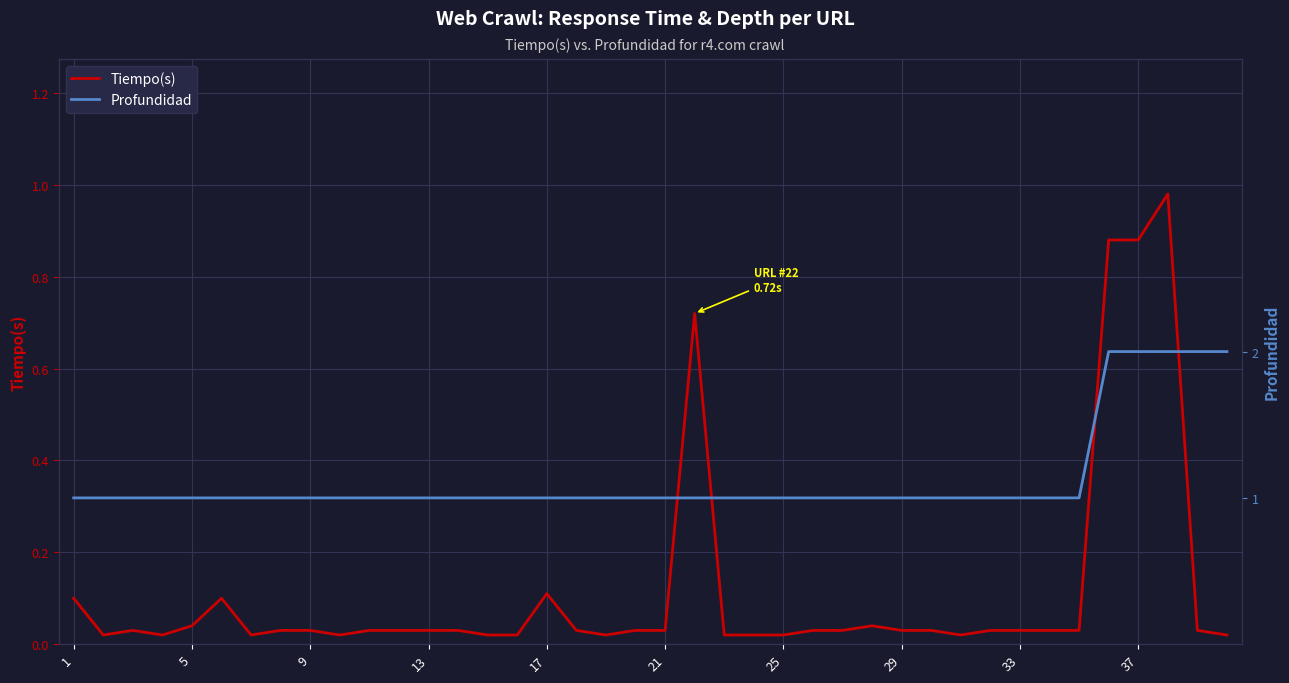

What is the difference between the second highest and minimum values in the Tiempo(s) series?

0.9